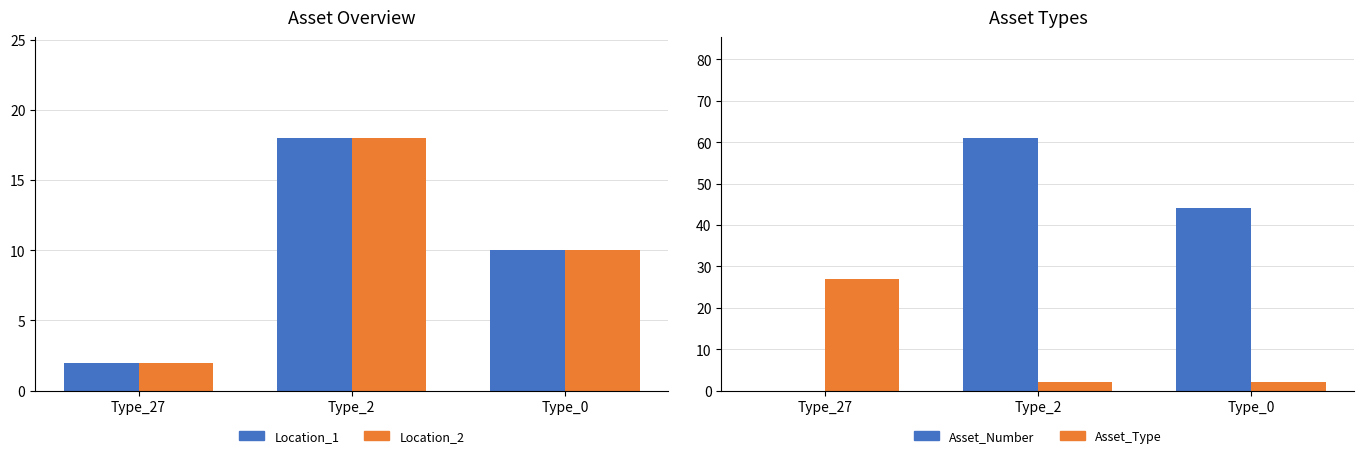

Reading right to left, extract all data points from this chart.

Location_1: Type_0=10	Type_2=18	Type_27=2
Location_2: Type_0=10	Type_2=18	Type_27=2
Asset_Number: Type_0=44	Type_2=61	Type_27=0
Asset_Type: Type_0=2	Type_2=2	Type_27=27